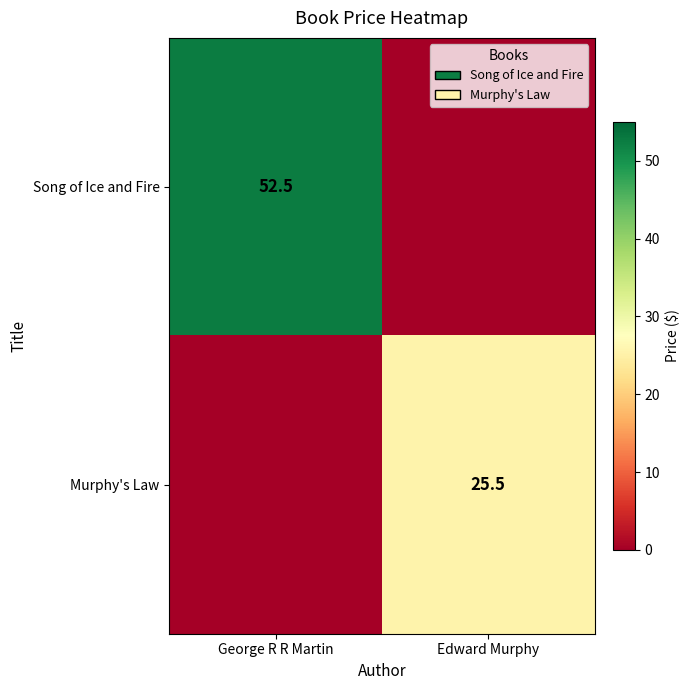

The Song of Ice and Fire series shows 52.5 at George R R Martin. True or false?

True